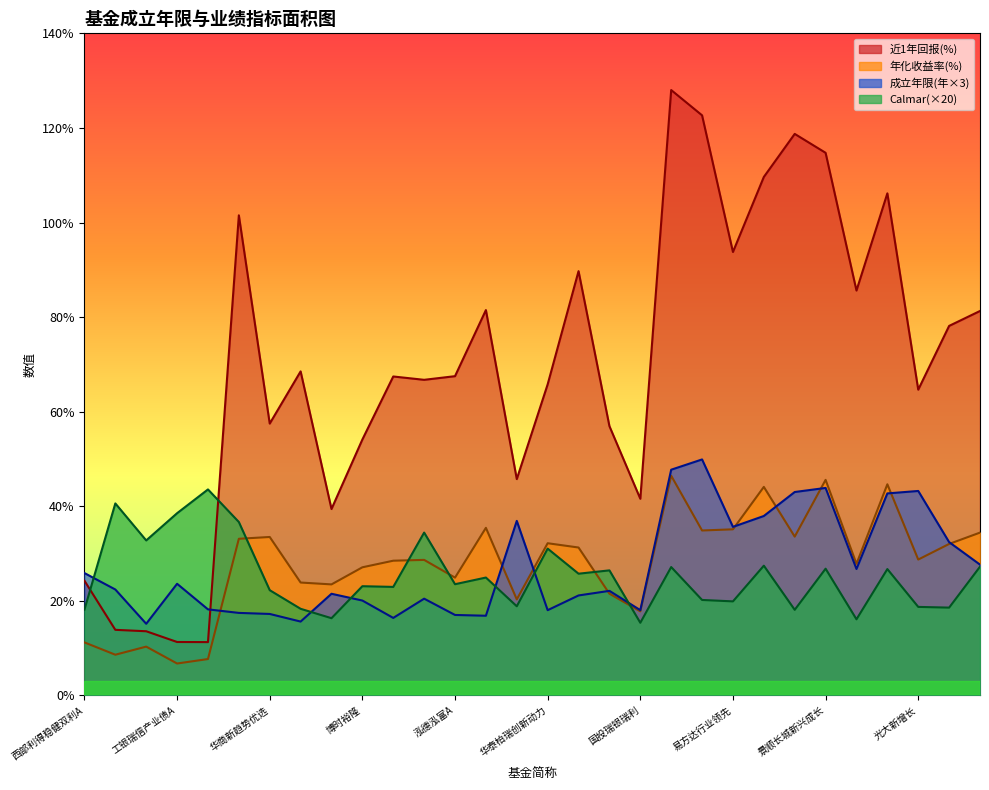

What is the sum of all Calmar values?

760.4